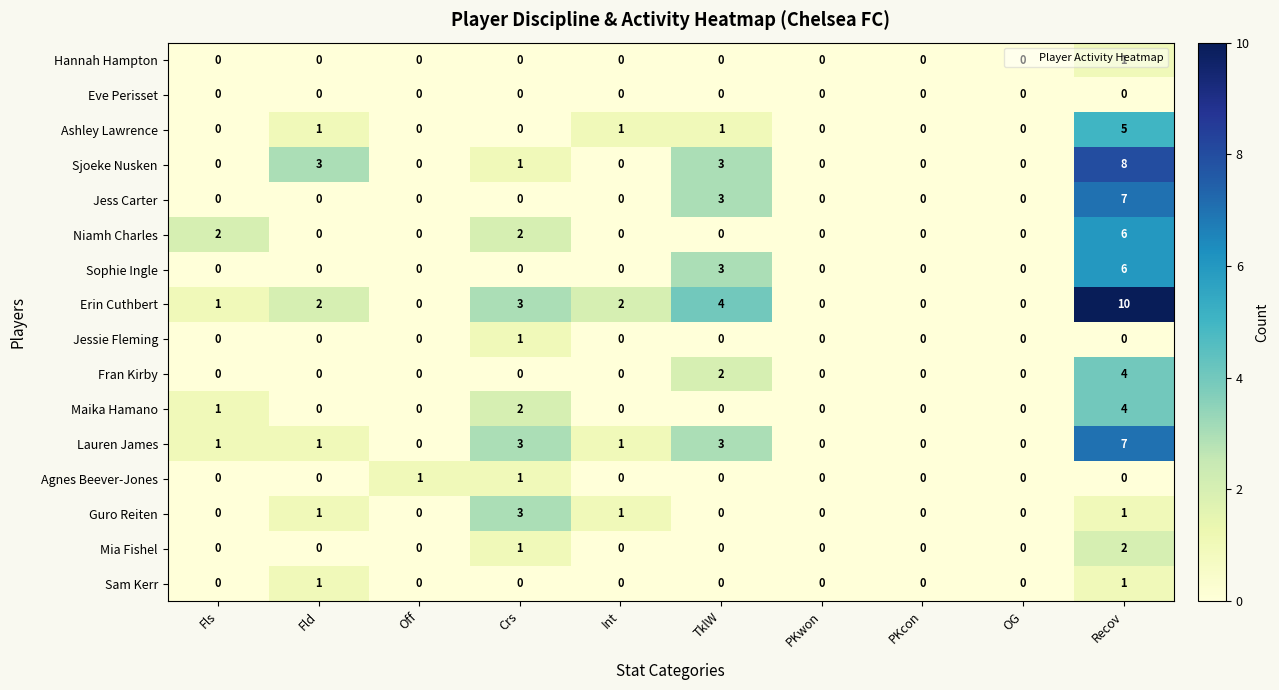

At which category does the chart reach its peak across all series?

Recov